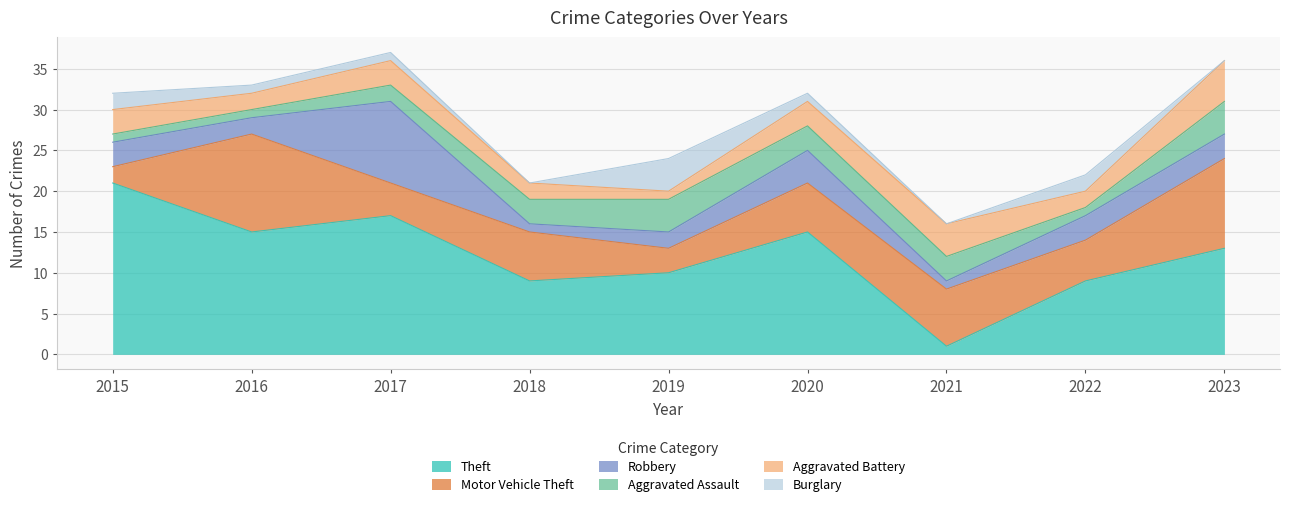

Is it true that Robbery equals 2 at 2019?

True